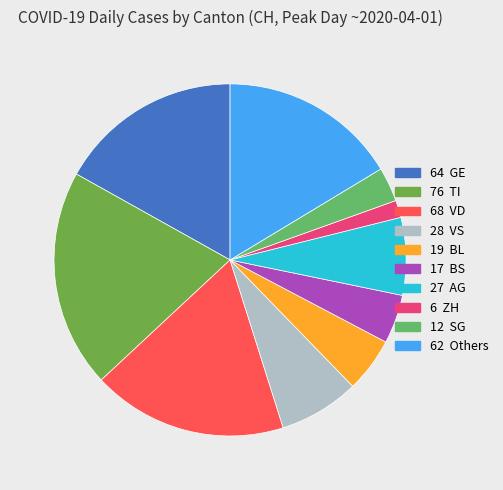

Does any single category account for the majority?

No